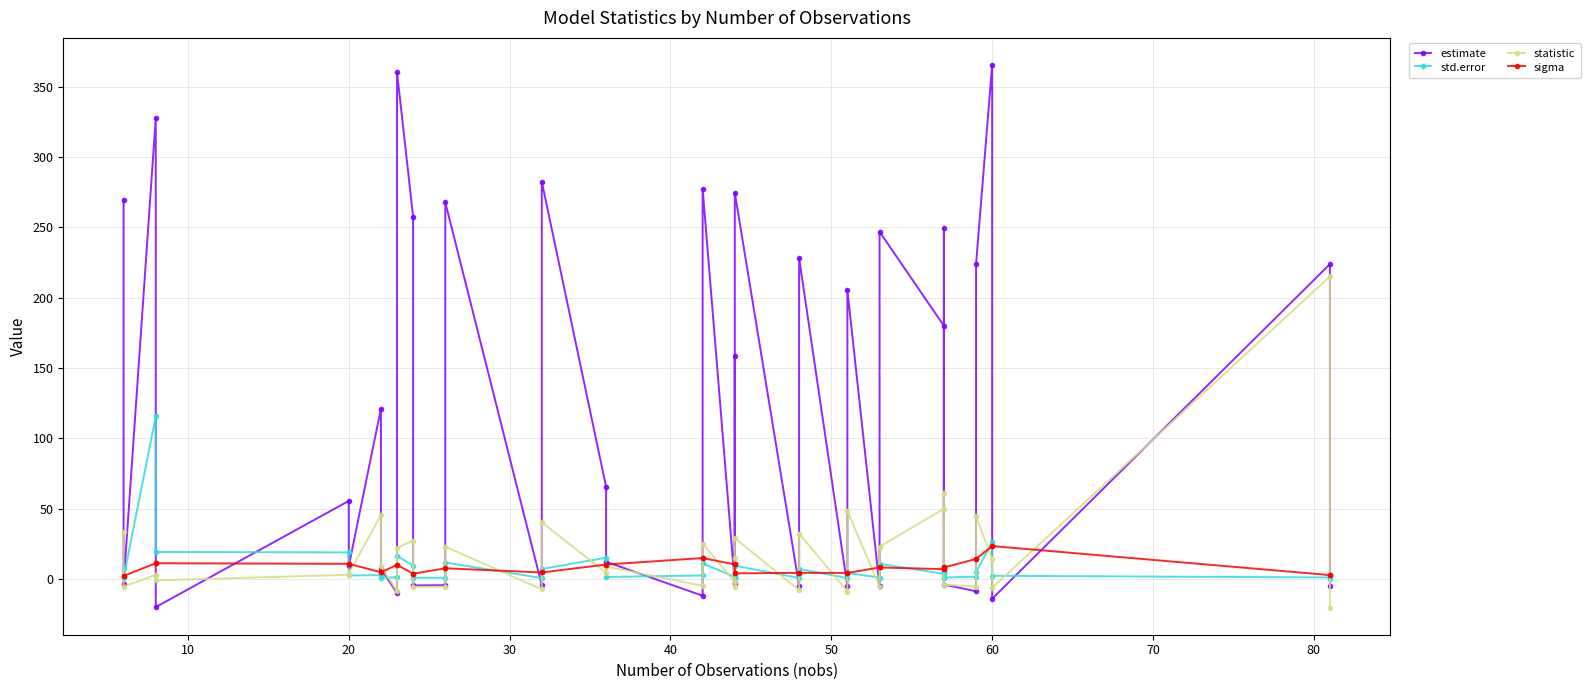

How many data points in statistic are above 8?

20